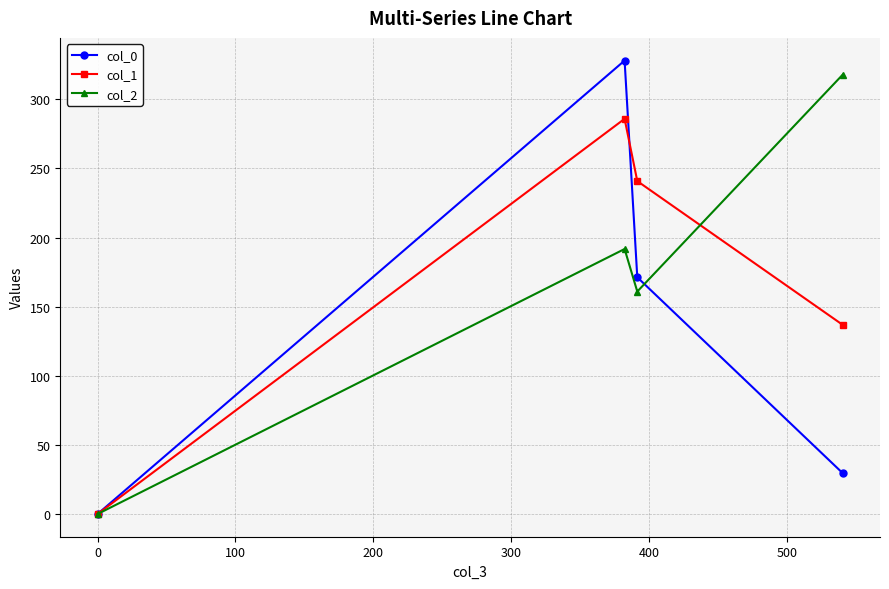

Which series has the widest spread of values?

col_0